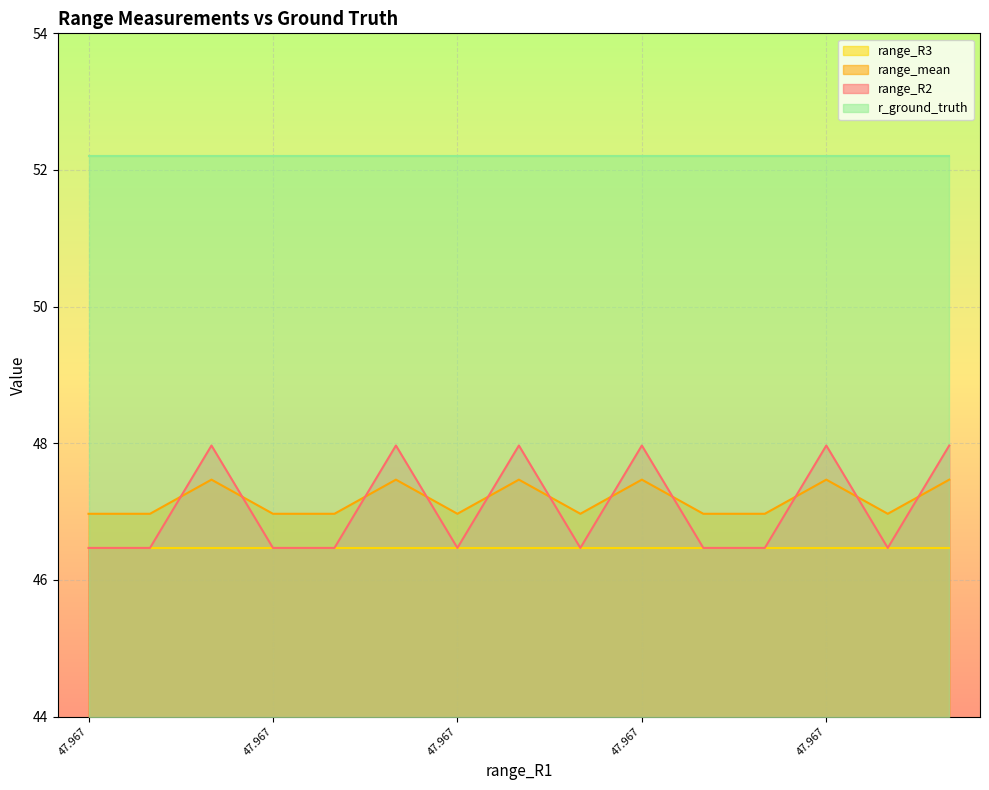

What are all the series names shown in the legend?

range_R3, range_mean, range_R2, r_ground_truth